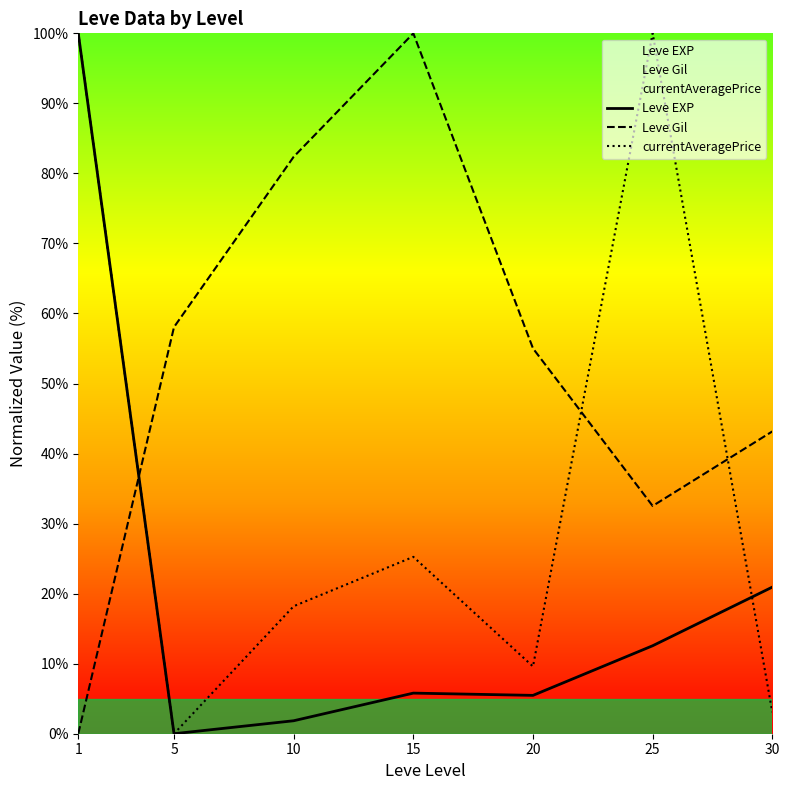

Which category has the lowest value in the currentAveragePrice series?

5